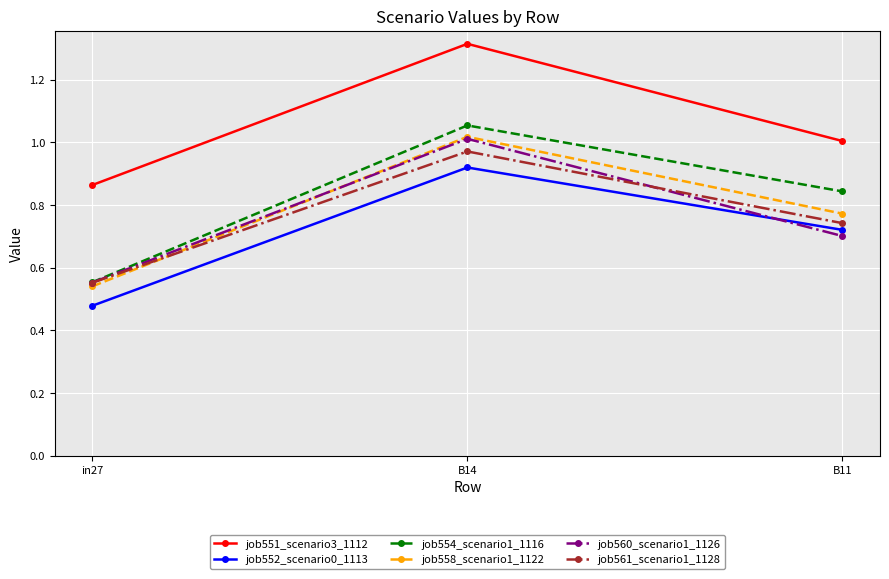

At which category does the chart reach its minimum across all series?

in27